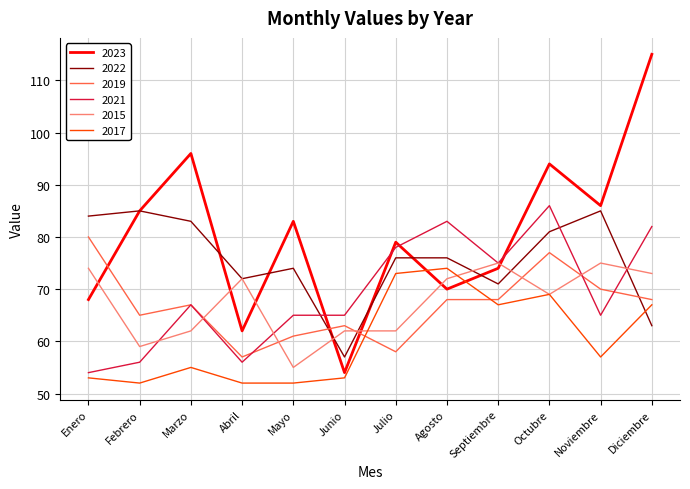

Which series has the largest total across all categories?

2023